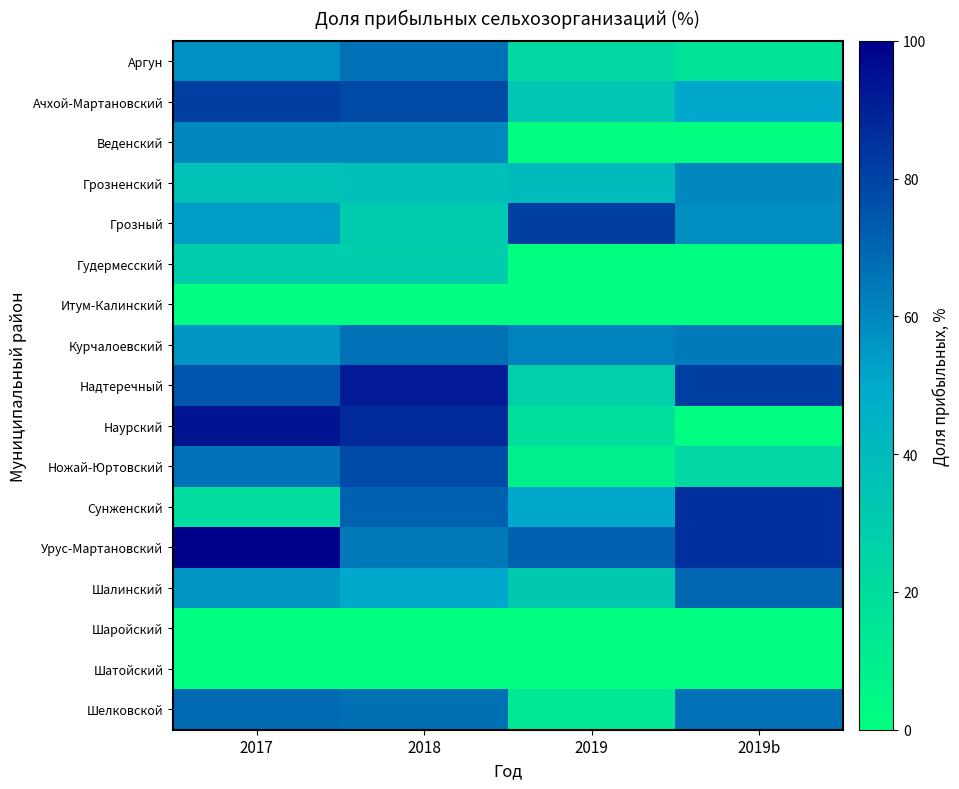

At which category is the sum across all series the highest?

2018